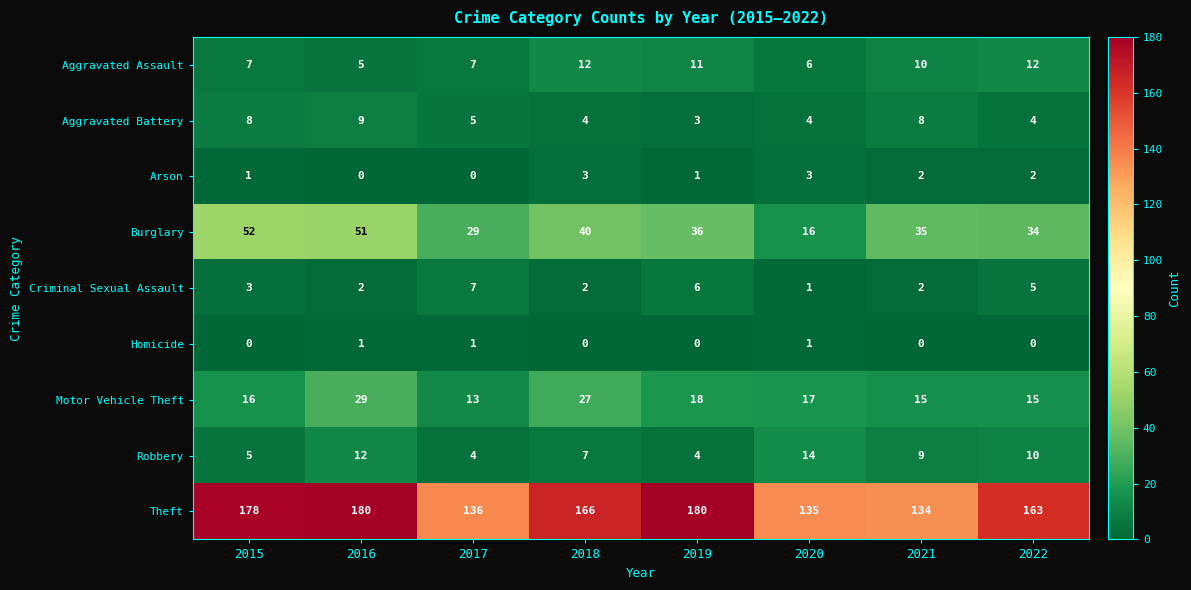

The Arson series shows 0 at 2017. True or false?

True